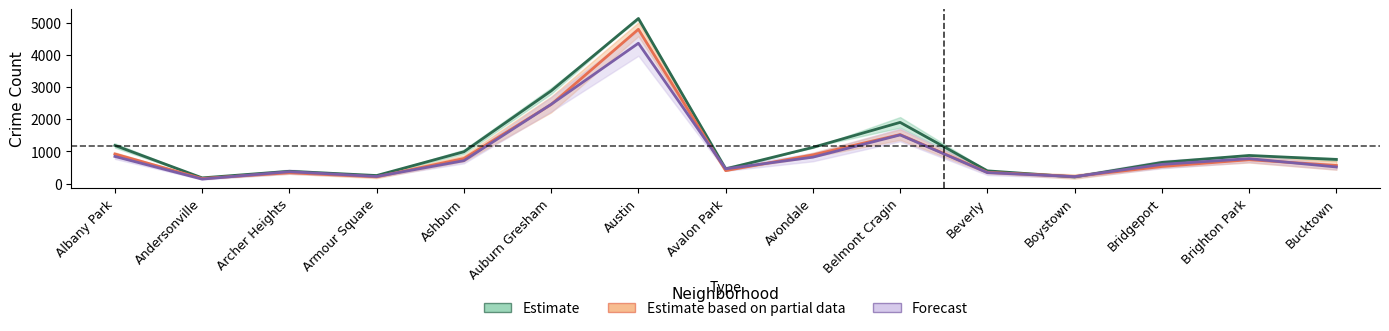

Where is Forecast nearest to the value 2249?

Auburn Gresham